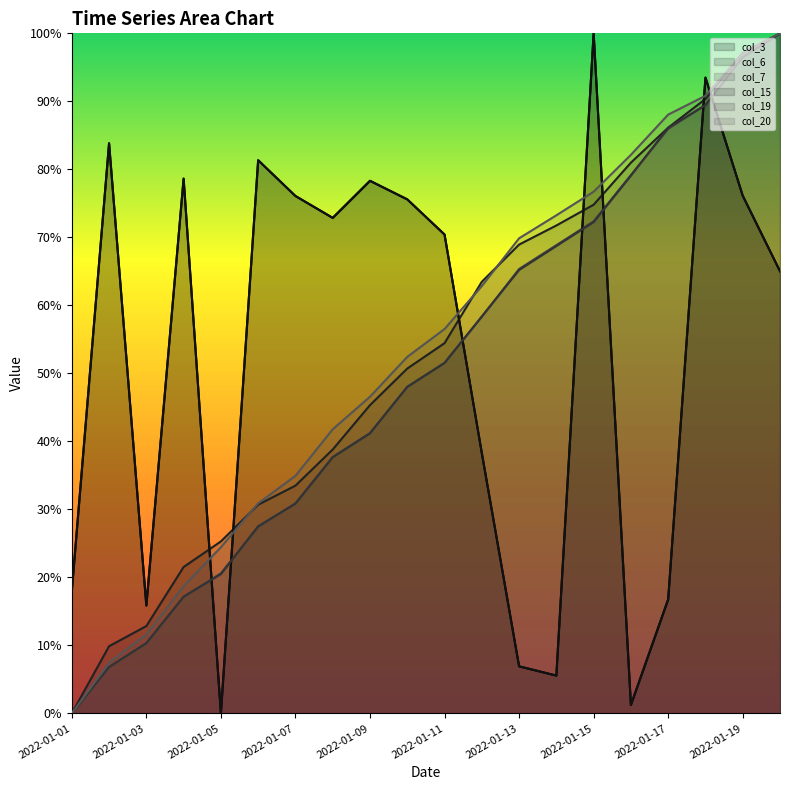

What is the sum of all col_19 values?

10.1